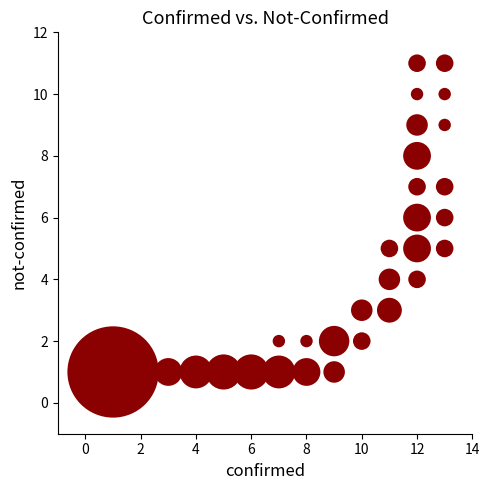

What is the range of Y values (max minus min)?

10